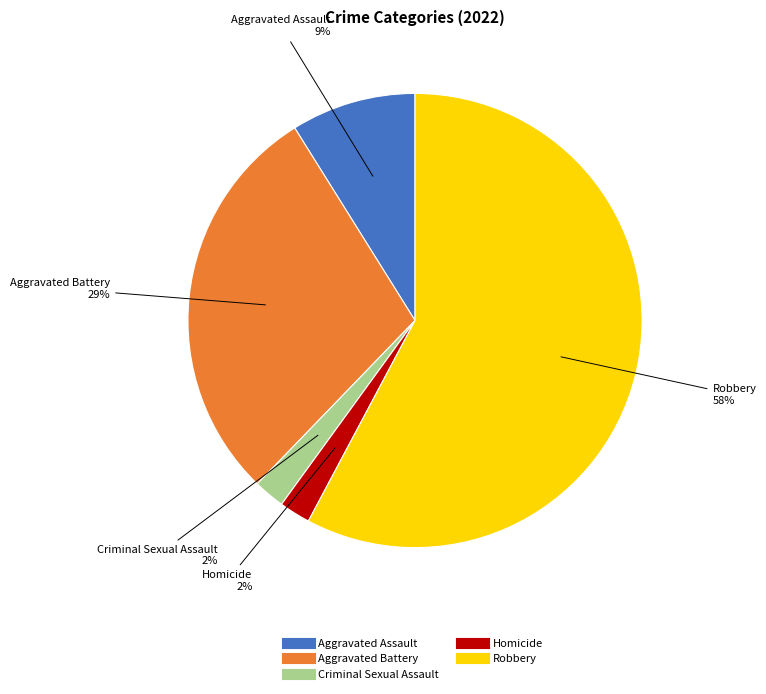

The Homicide slice represents 2% of the pie. True or false?

True